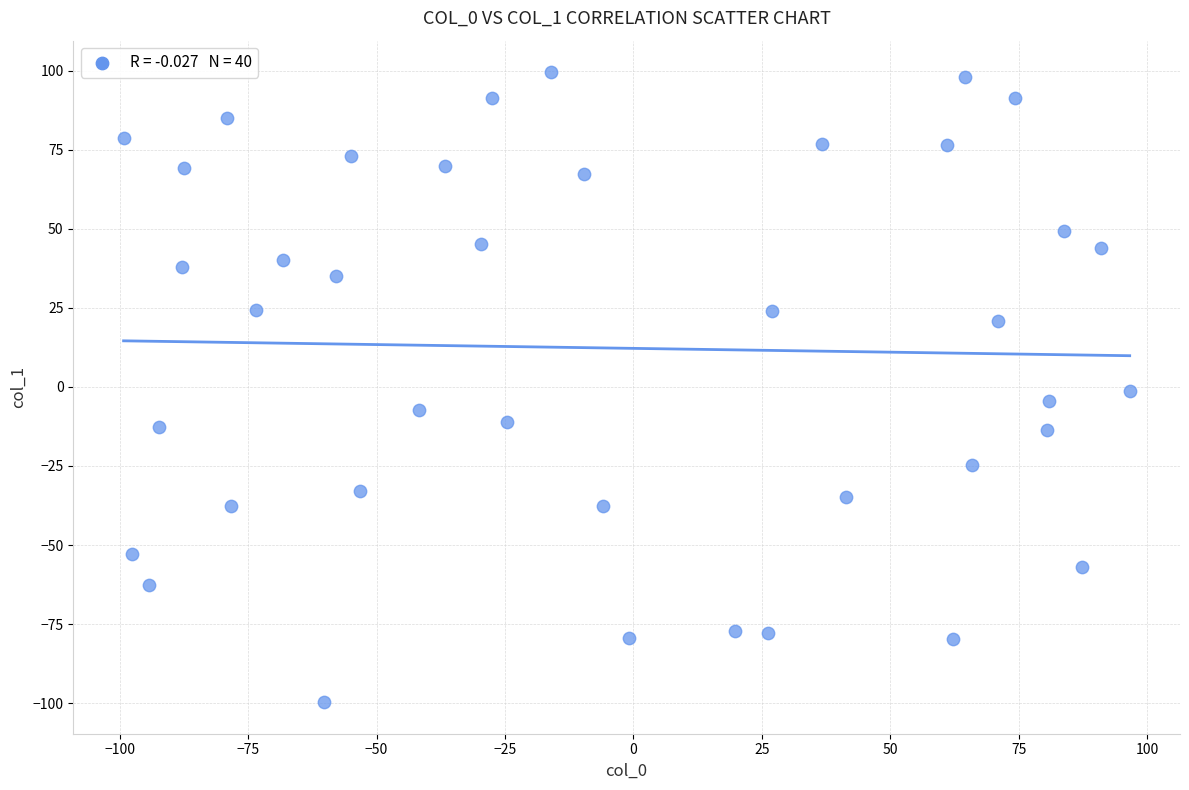

What is the range of X values (max minus min)?

195.9